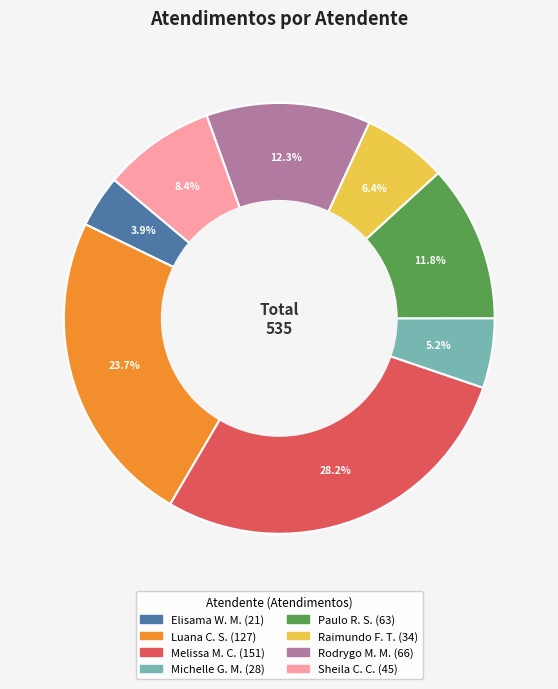

Does any single category account for the majority?

No